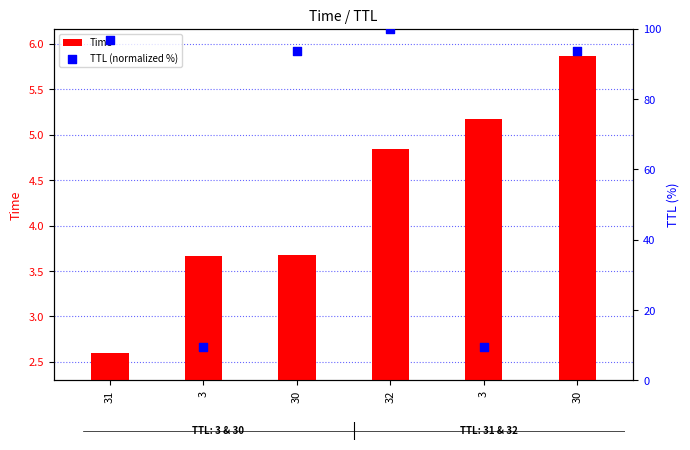

Is the value of Time at 31 greater than the value of TTL (normalized %) at 3?

No